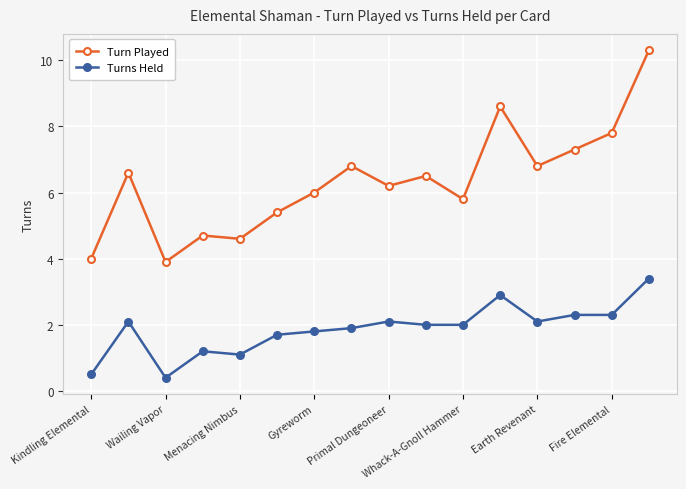

Which series has the largest range (max minus min)?

Turn Played